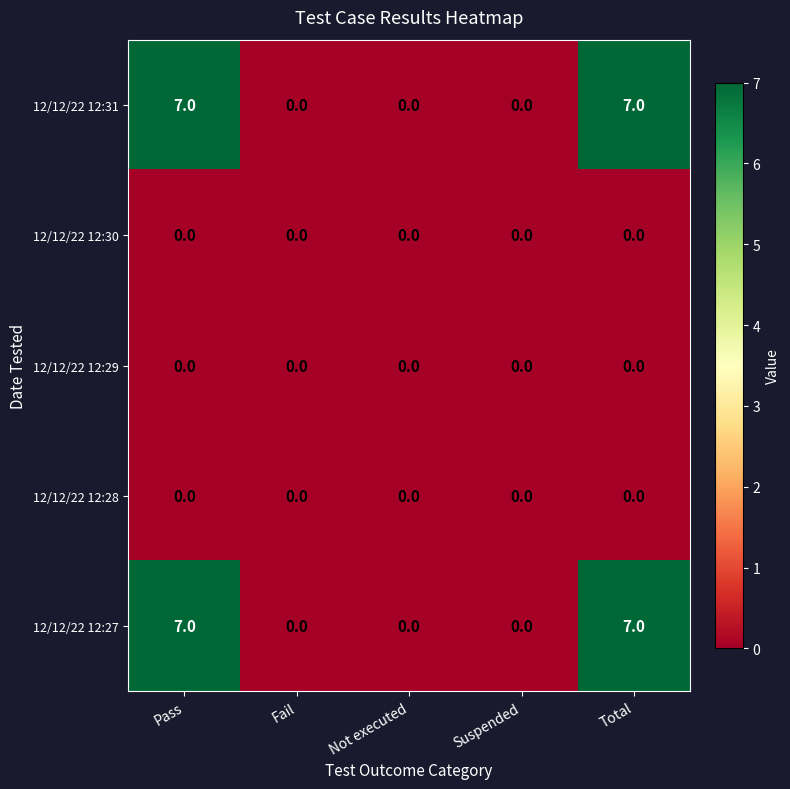

What is the difference between the 12/12/22 12:27 values at Fail and Total?

7